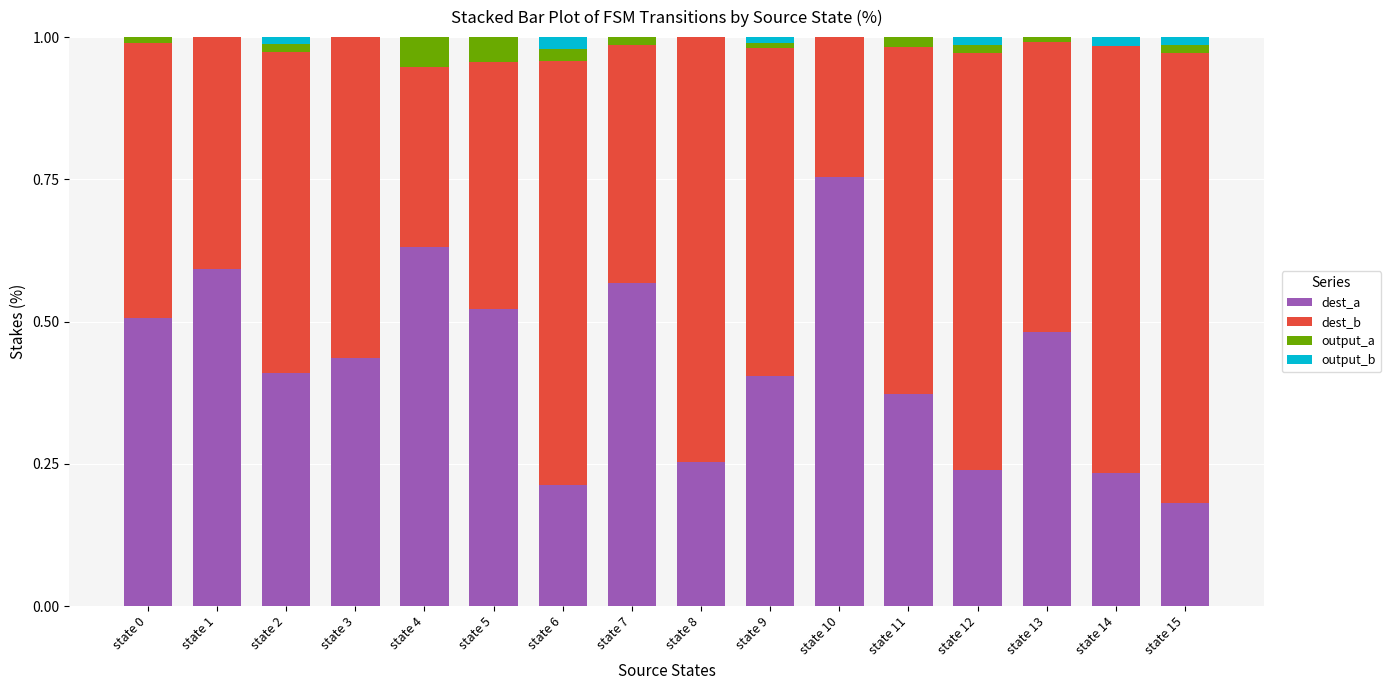

Is it true that dest_a equals 1.1 at state 4?

False